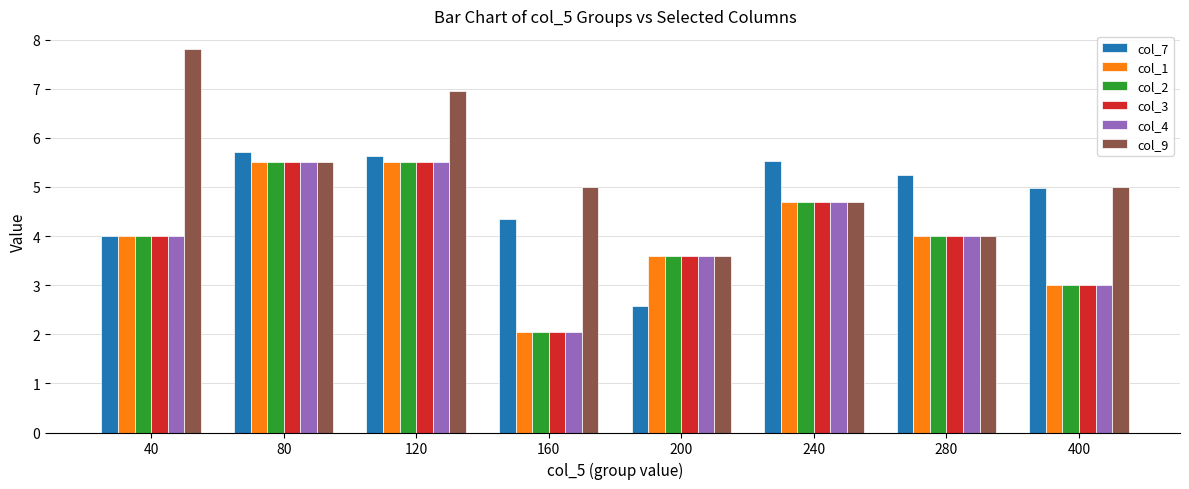

The value of col_9 at 120 is 7.0. True or false?

True